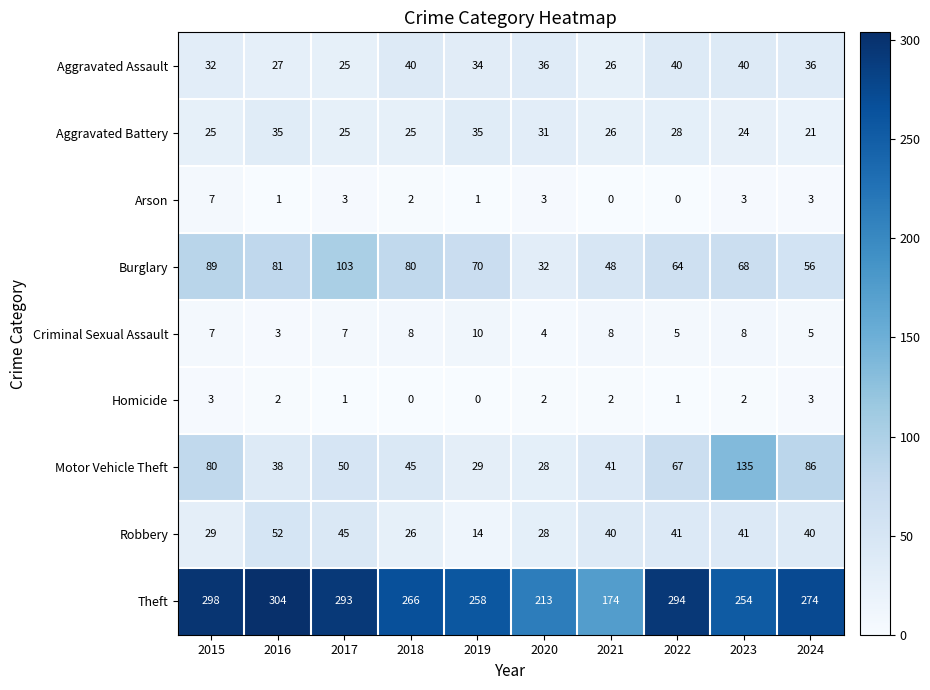

True or false: Homicide has a value of 1 at 2022.

True